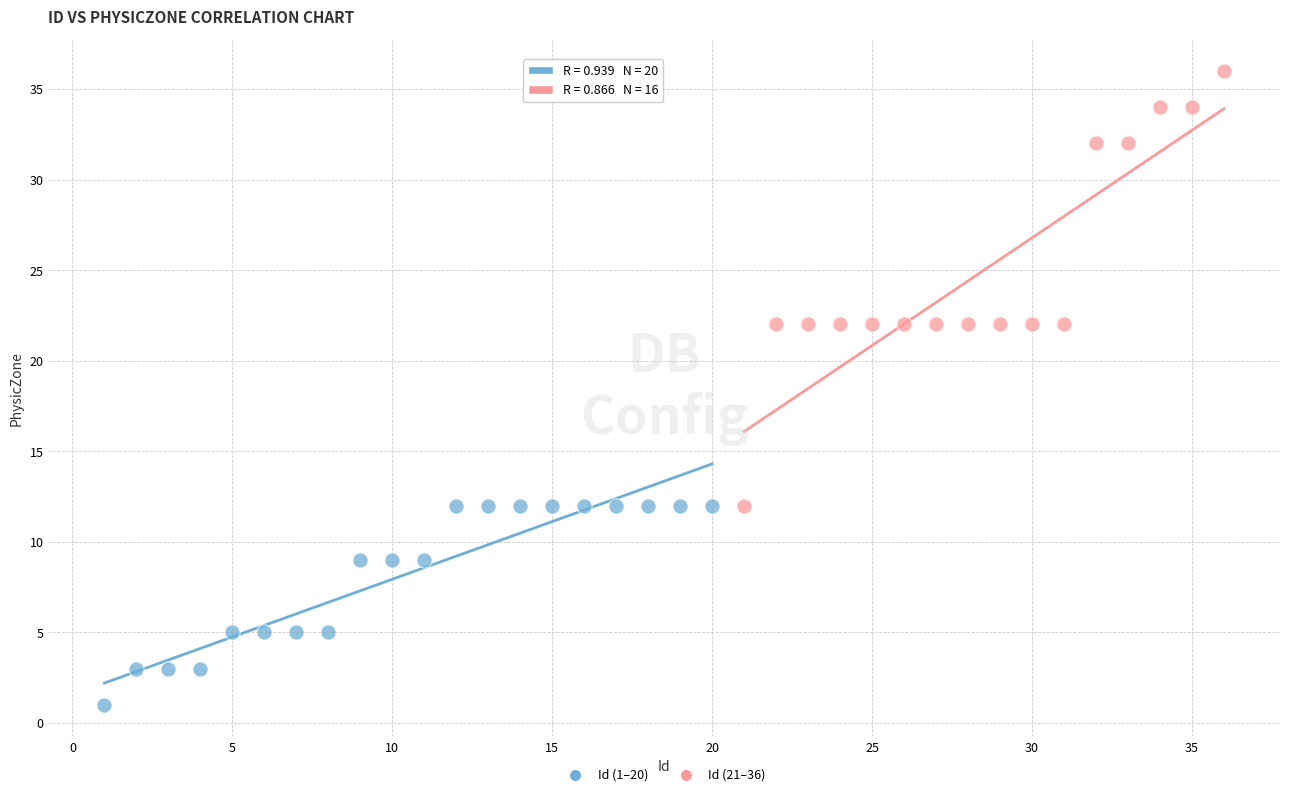

Which series contains the highest Y value?

Id (21–36)